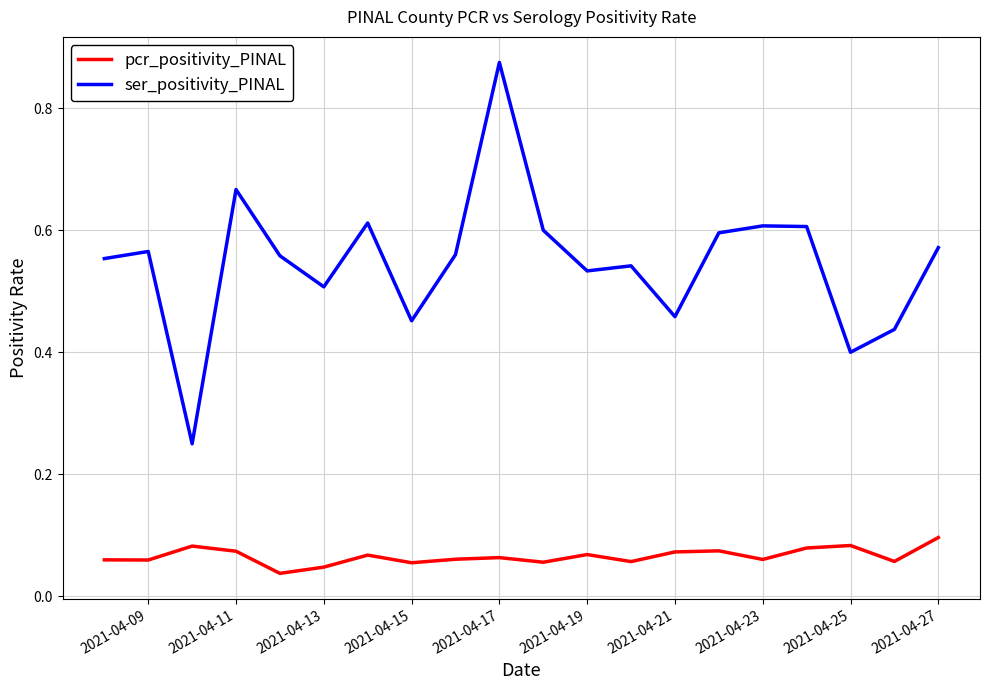

Is this an area chart (filled region under the line)?

No